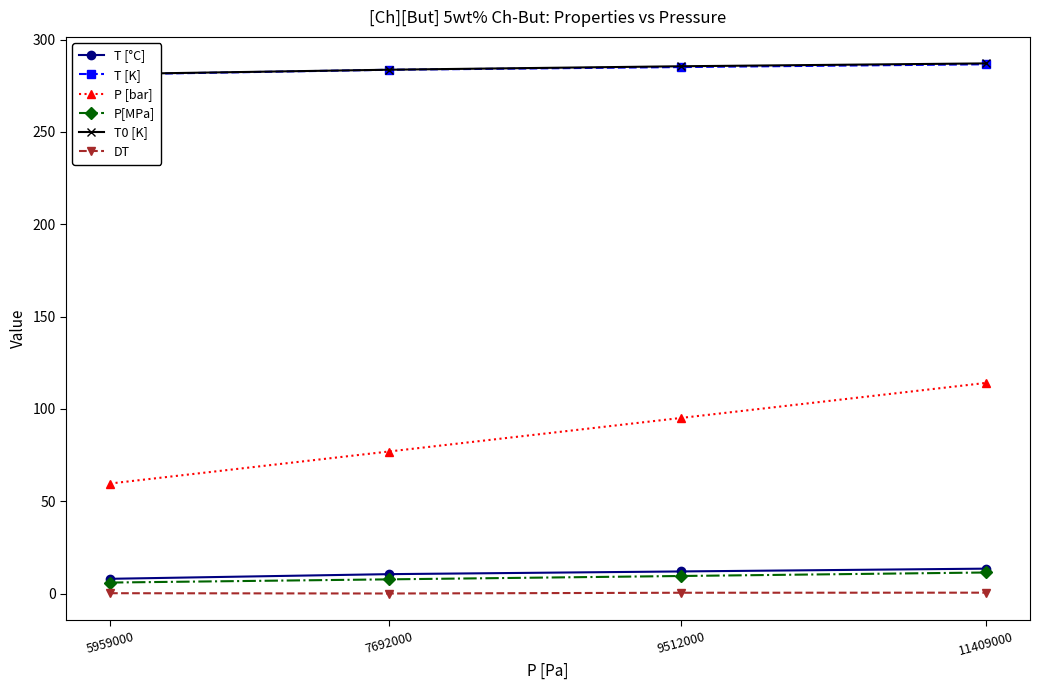

What is the sum of the T [°C] values at 5959000 and 11409000?

21.5